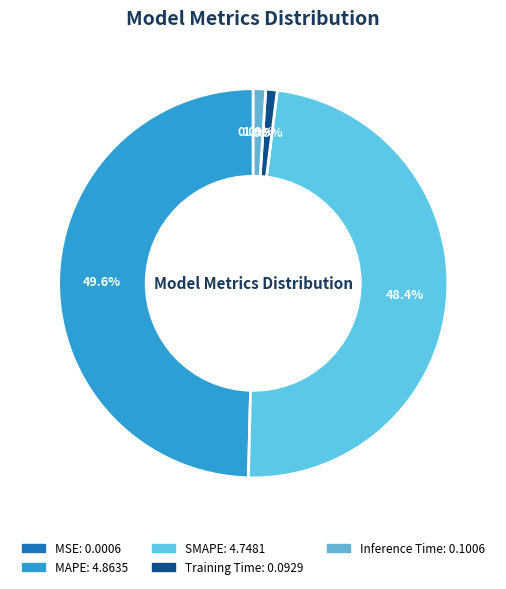

Is there any slice that represents more than half of the pie?

No